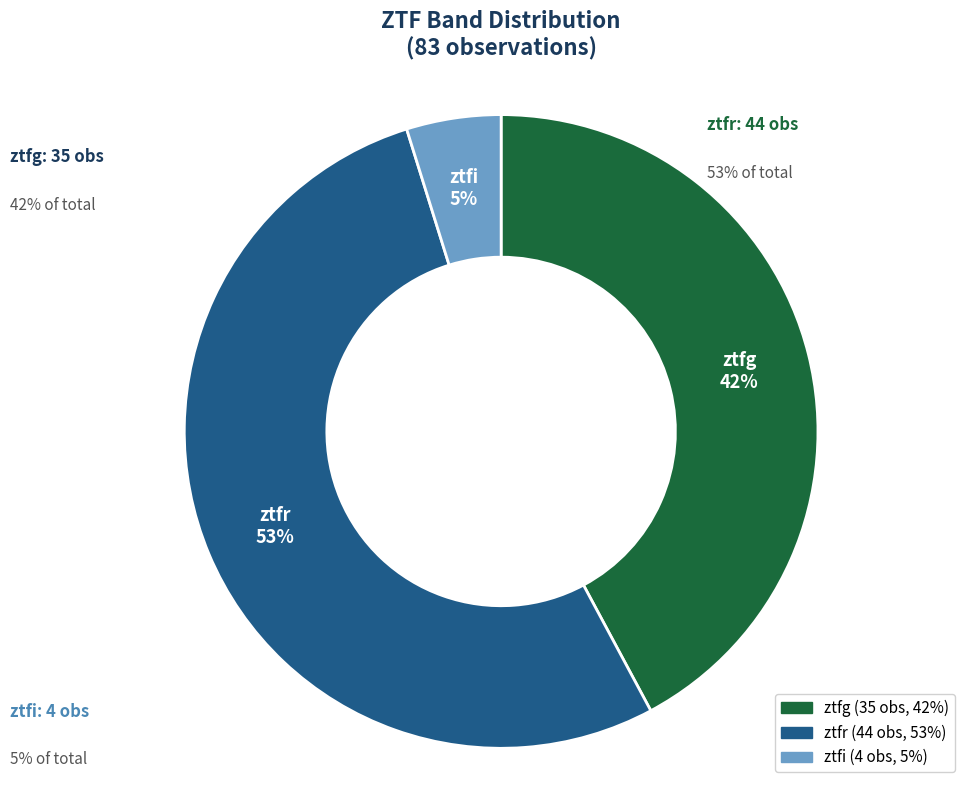

How many segments does this pie chart have?

3